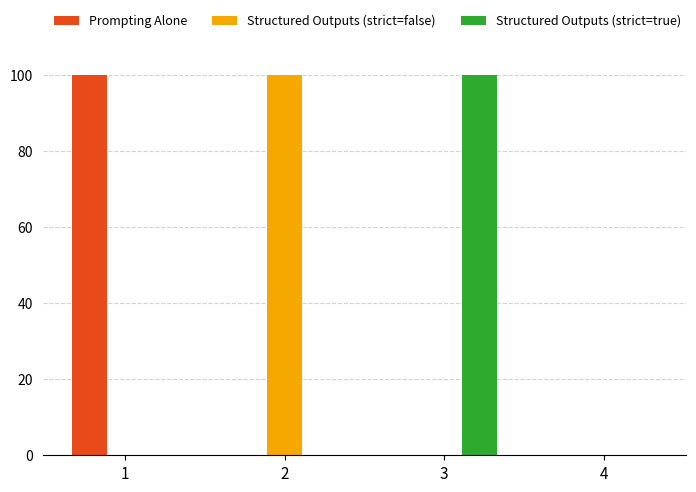

What is the sum of all Structured Outputs (strict=true) values?

100